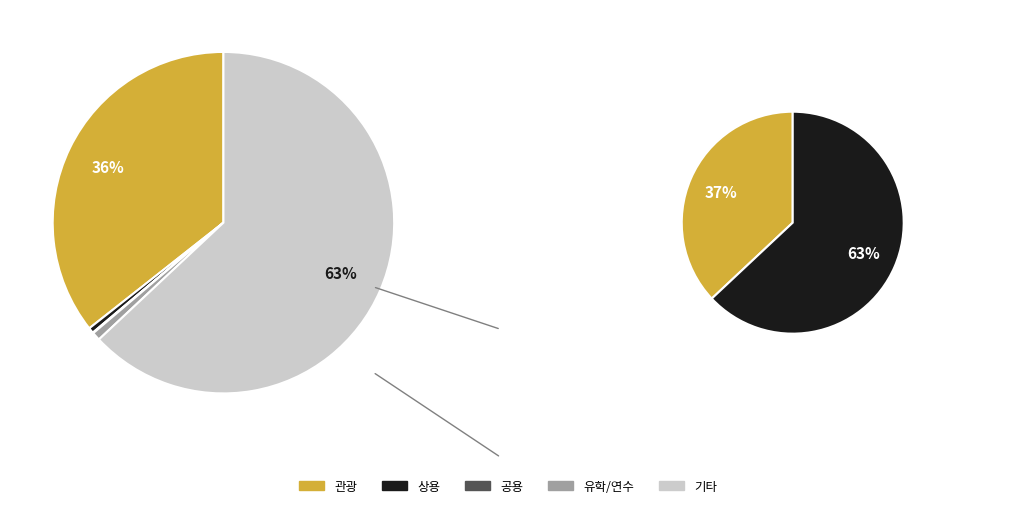

What percentage is NOT represented by 상용?

99.5%